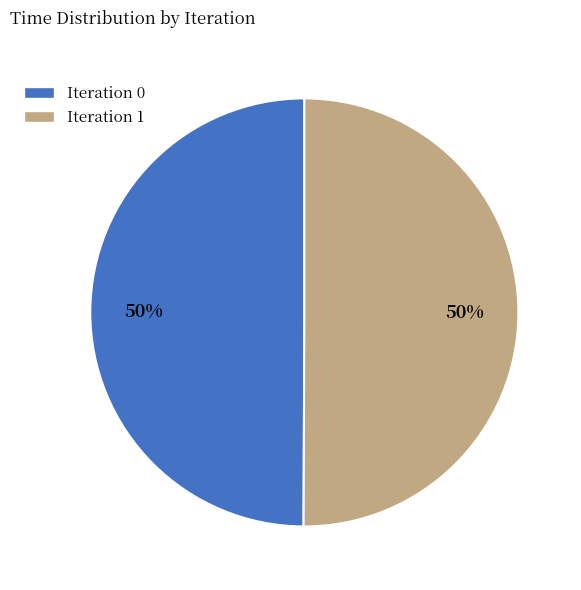

To the nearest percent, what percentage of the pie is Iteration 0?

50%